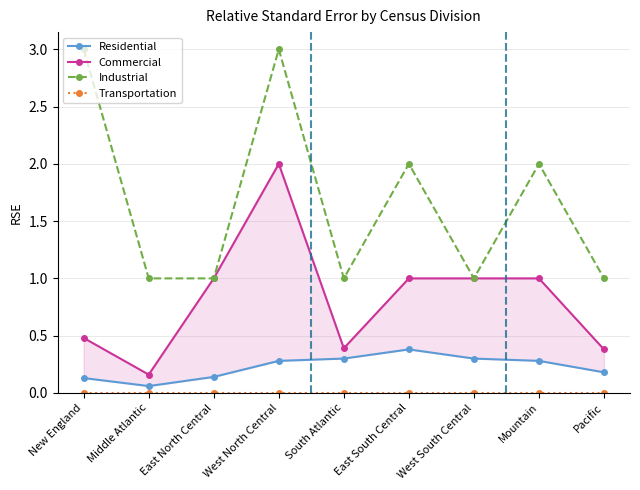

The Commercial series shows 0.6 at East South Central. True or false?

False